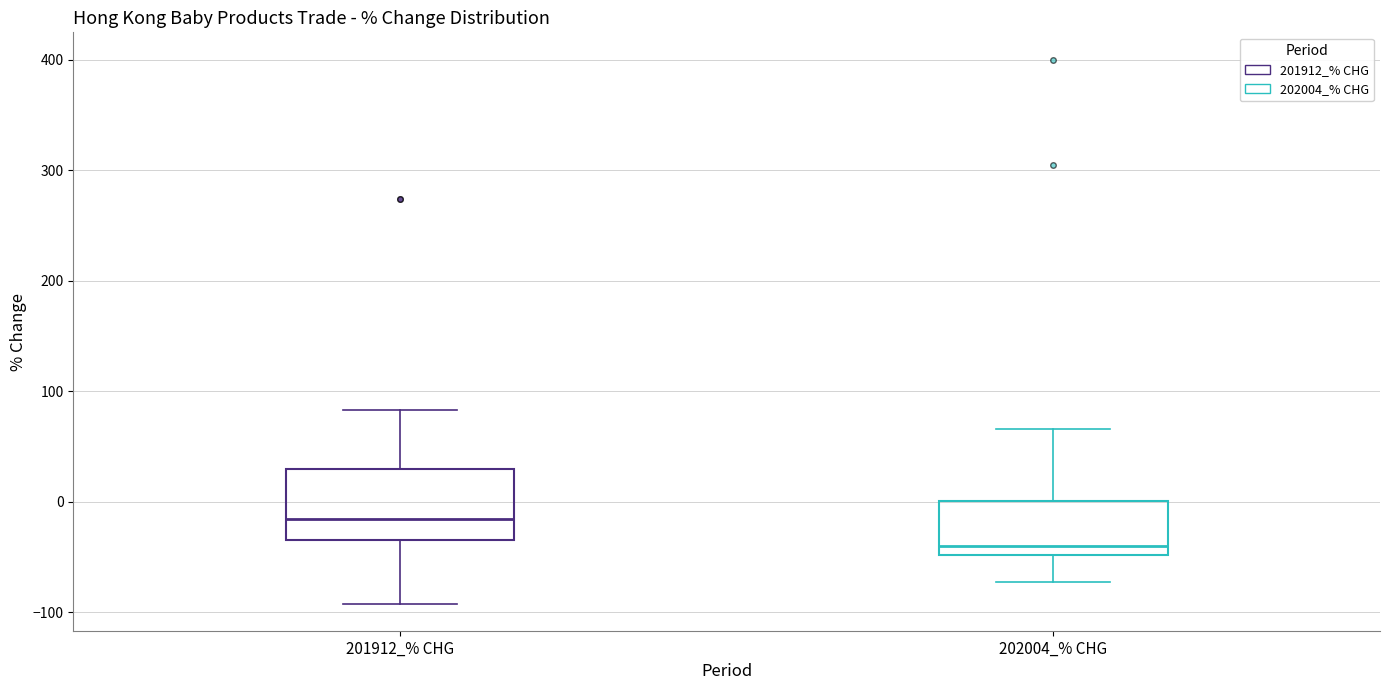

Which box's median line is the lowest?

202004_% CHG